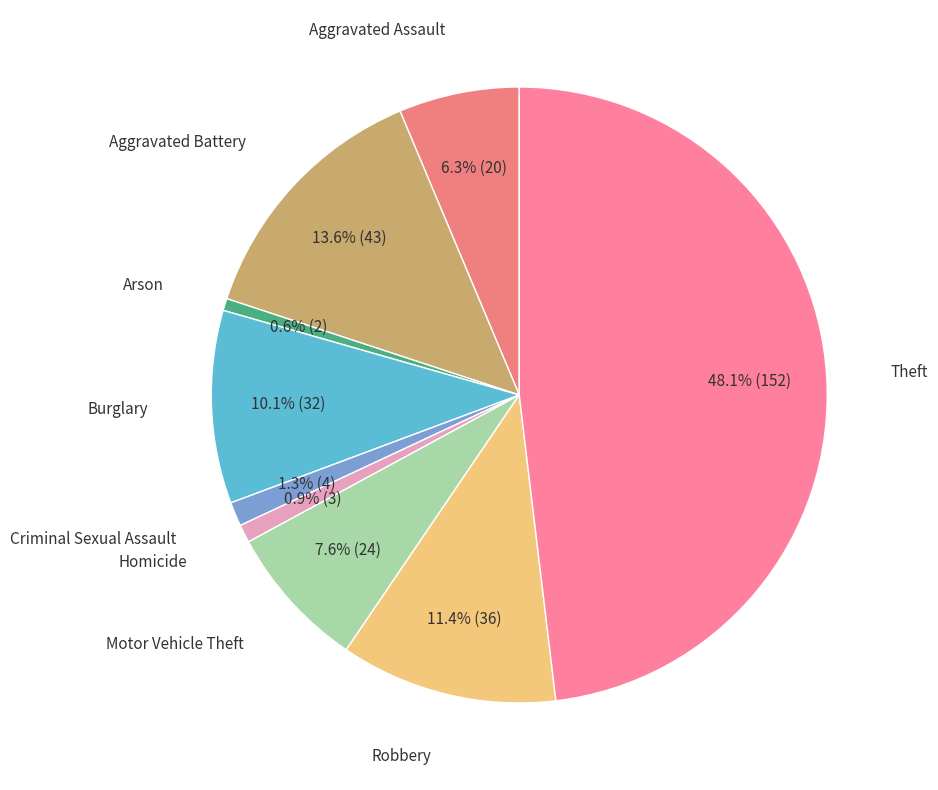

The Criminal Sexual Assault slice represents 9% of the pie. True or false?

False